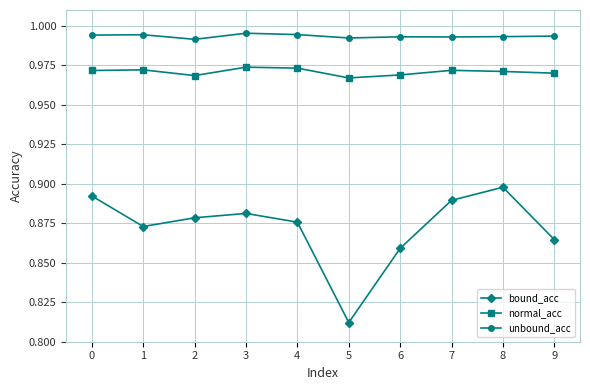

At which category does bound_acc reach its first local valley?

1